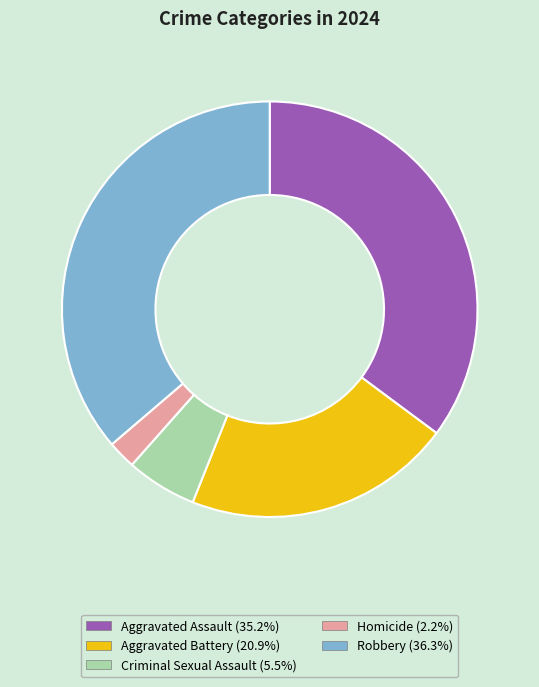

Rank the categories by value from lowest to highest.

Homicide, Criminal Sexual Assault, Aggravated Battery, Aggravated Assault, Robbery